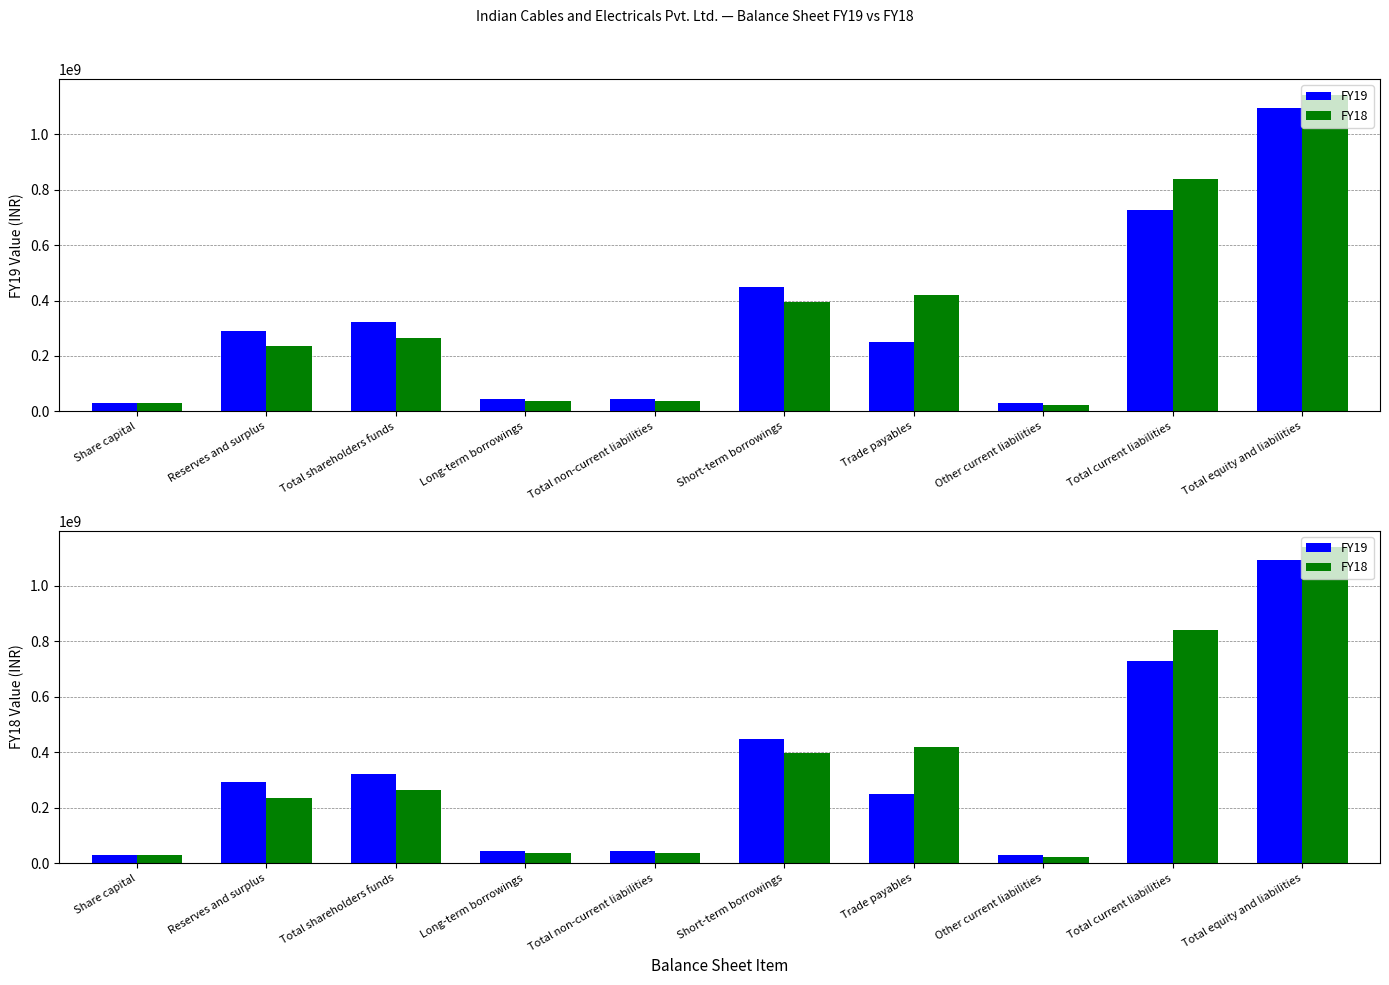

What is the lowest value of the FY18 series?

22267283